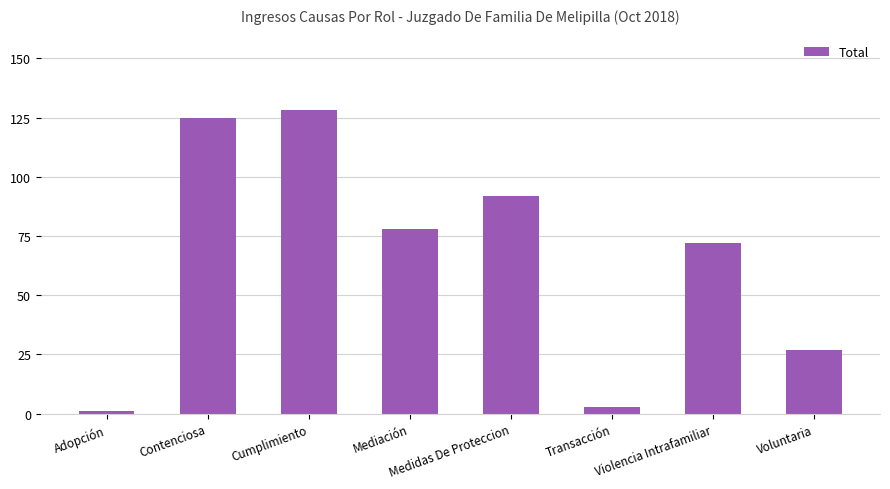

Count the number of data series in this chart.

1